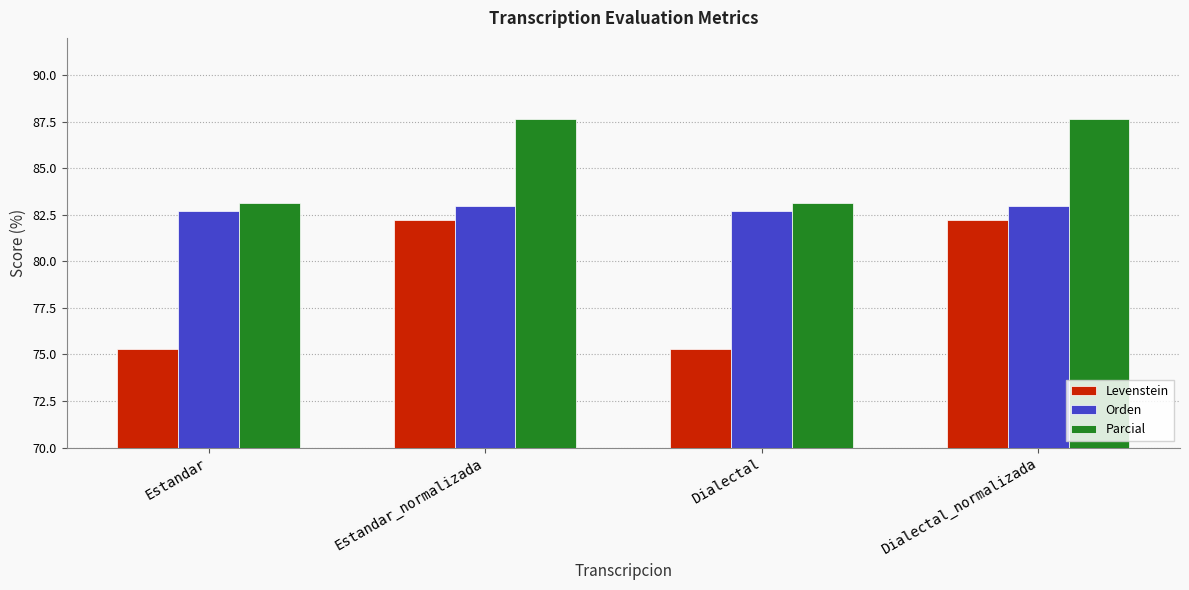

What is the approximate value of Levenstein at Dialectal_normalizada?

82.2